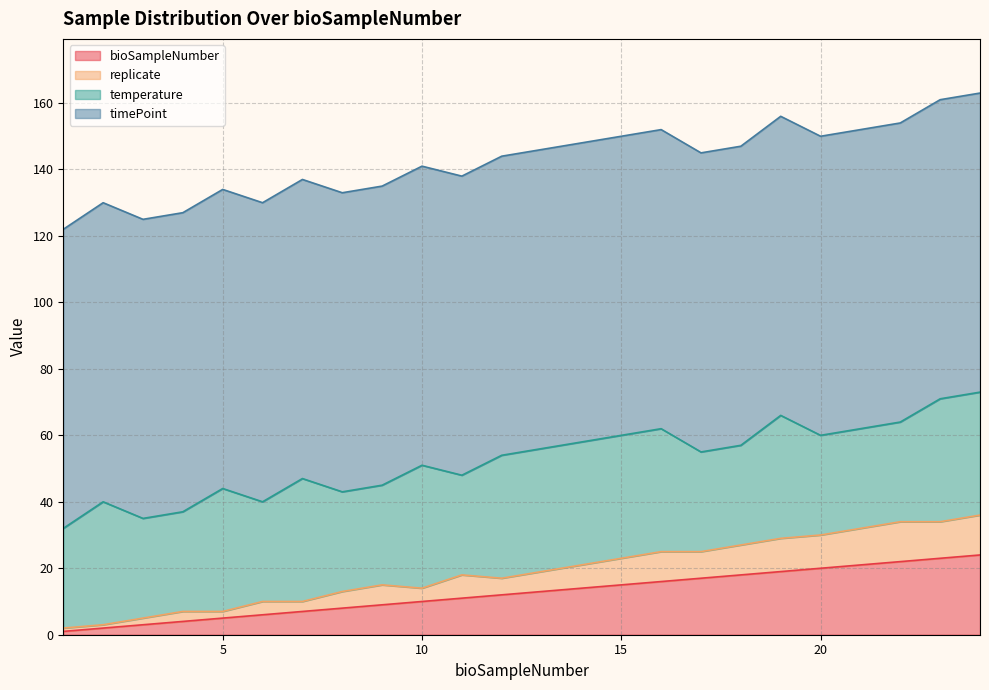

What is the maximum value for bioSampleNumber?

24